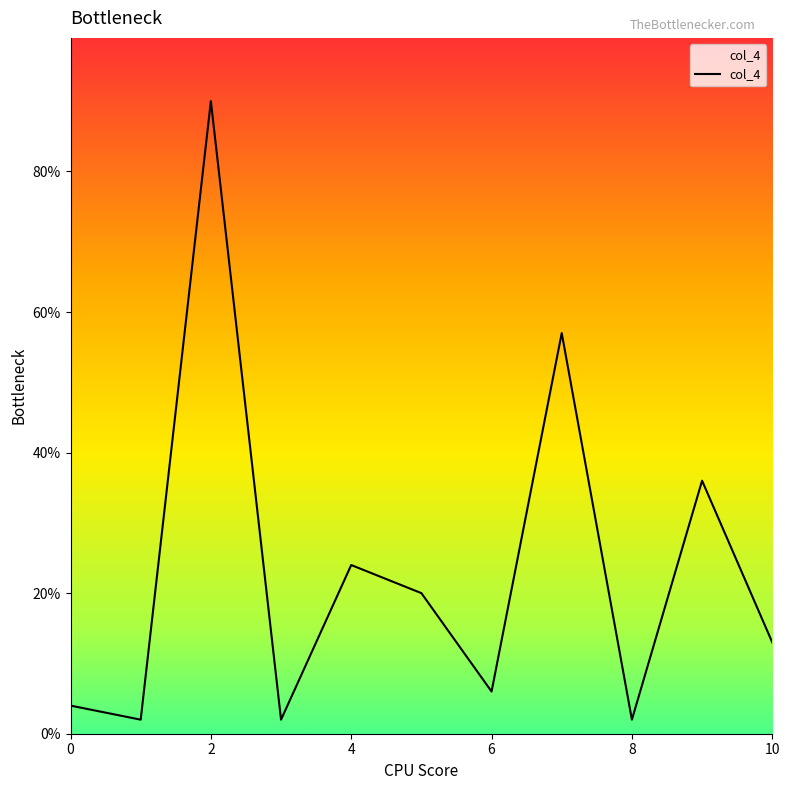

What is the greatest value displayed?

90